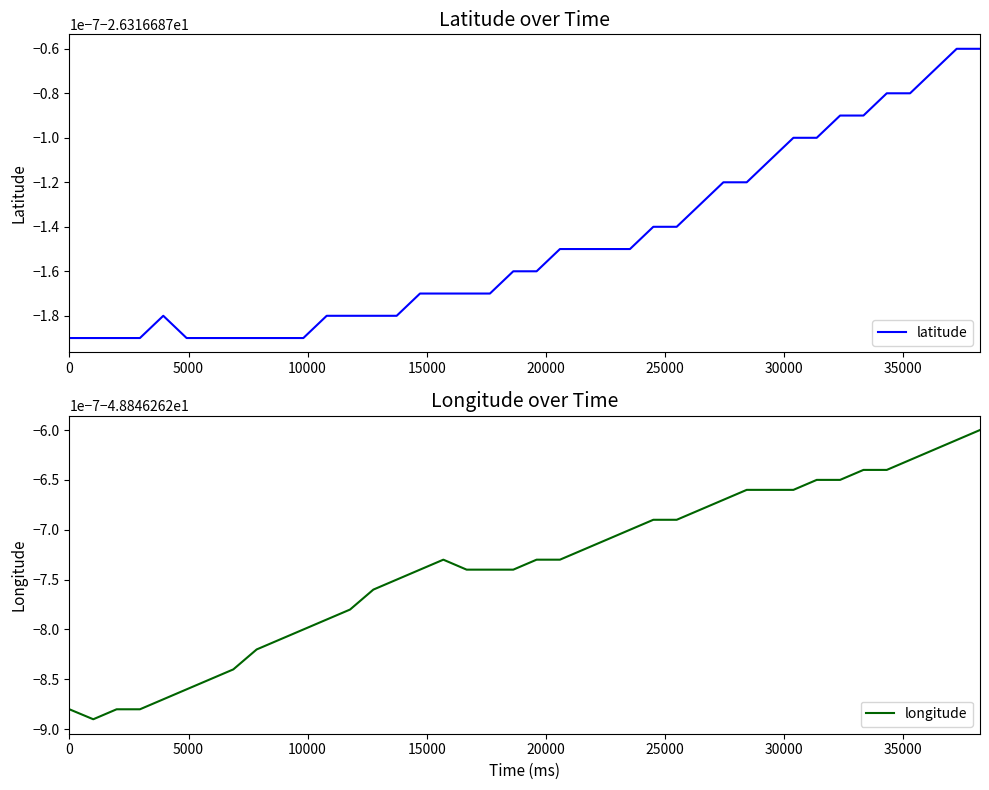

What is the lowest value of the latitude series?

-26.3